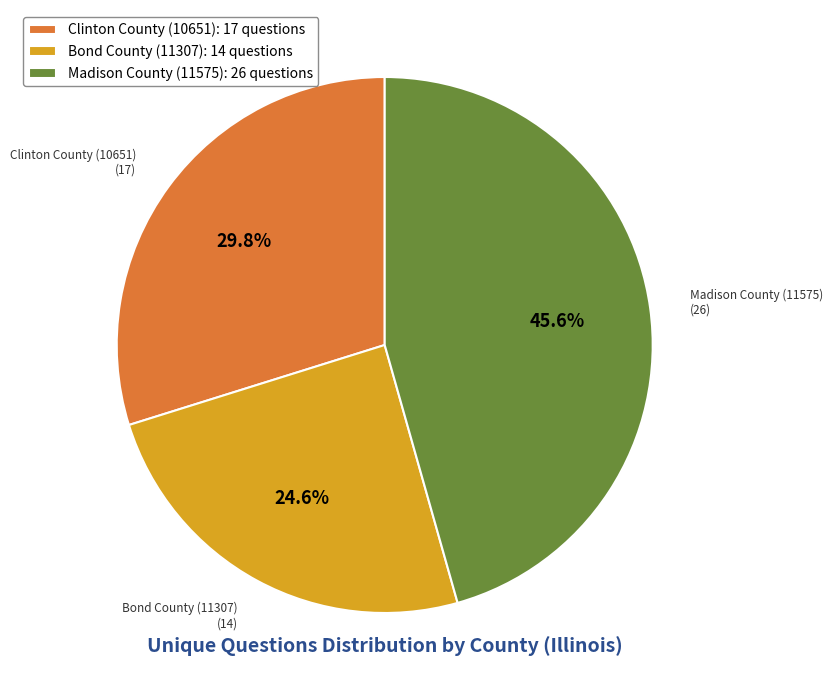

How many segments does this pie chart have?

3